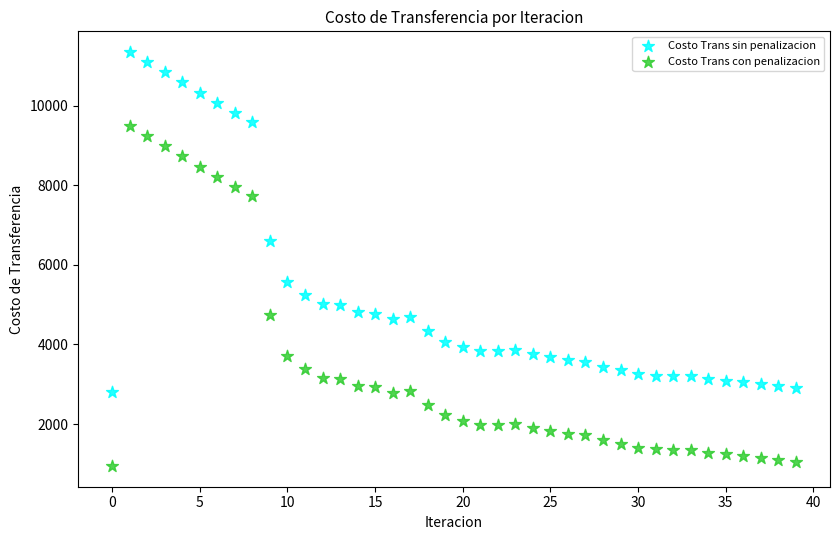

Which series contains the lowest Y value?

Costo Trans con penalizacion